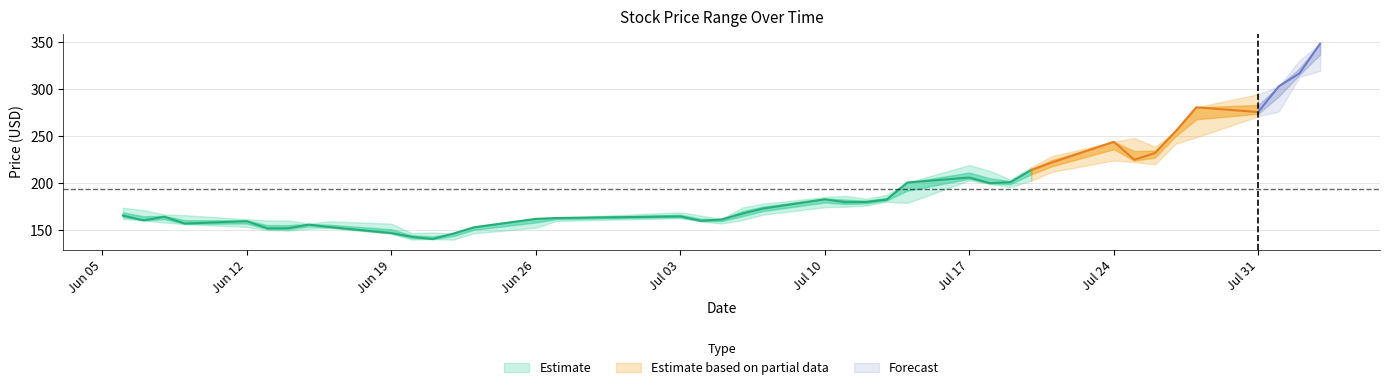

Where is the first local maximum for Low?

2023-06-16